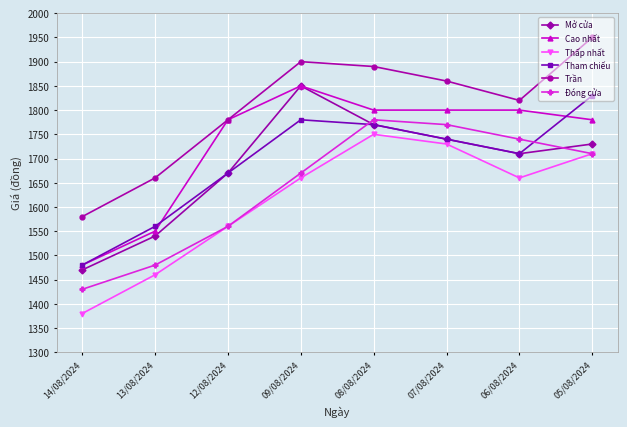

What is the total value across all series at 09/08/2024?

10710